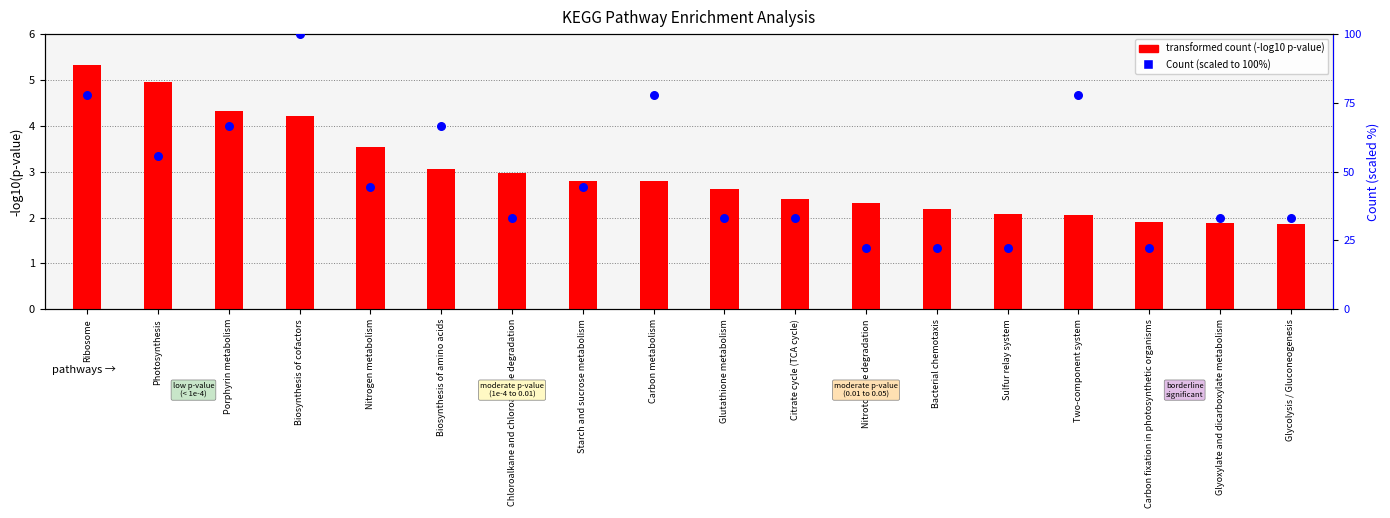

Which series reaches the maximum Y coordinate?

percentile rank within the sample